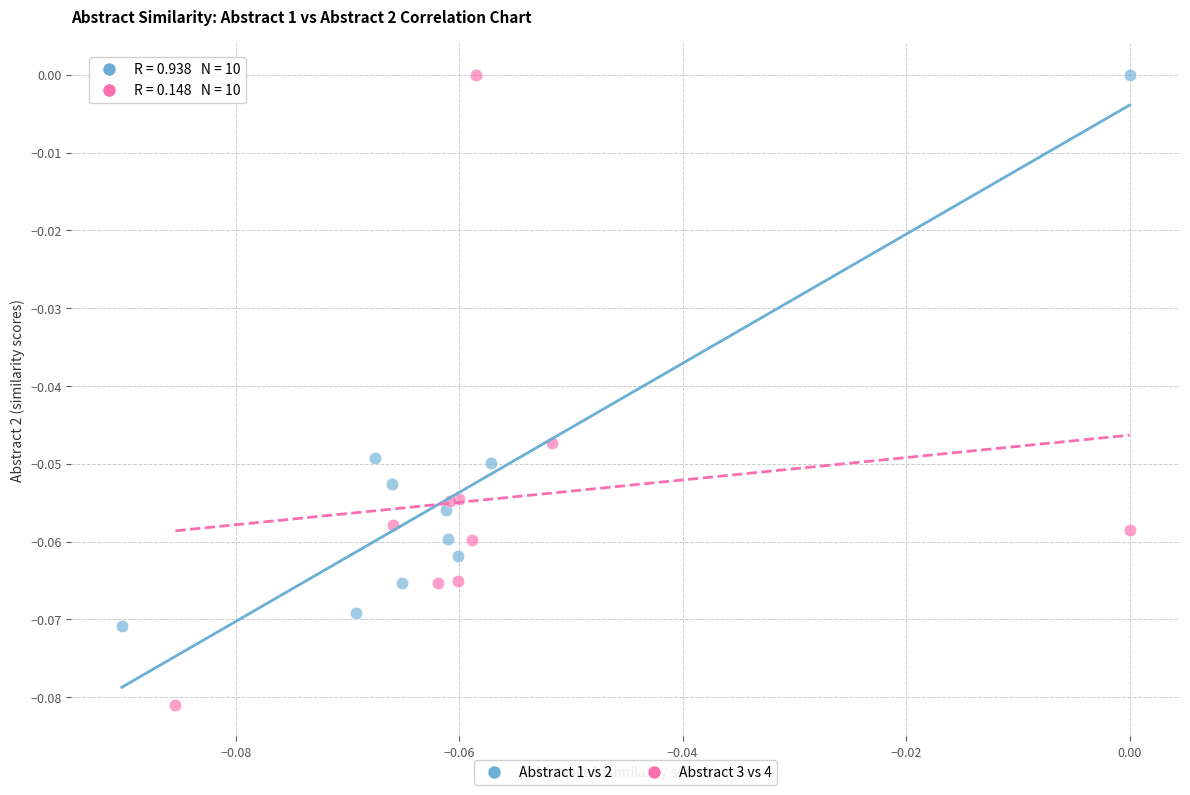

Which series reaches the minimum Y coordinate?

Abstract 3 vs 4